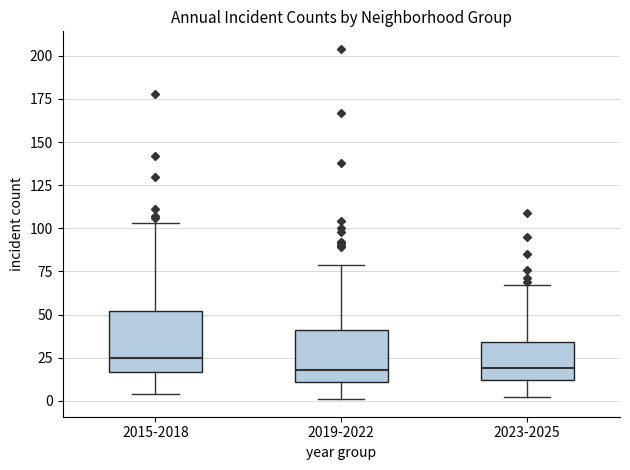

Reading left to right, read every box against the y-axis: the position of its median line, the range the box covers, and the ends of its whiskers. The values are not printed on the chart, so give them approximately, as read against the axis.

2015-2018: median 25, box 15 to 50, whiskers 5 to 105
2019-2022: median 20, box 10 to 40, whiskers 0 to 80
2023-2025: median 20, box 10 to 35, whiskers 0 to 65